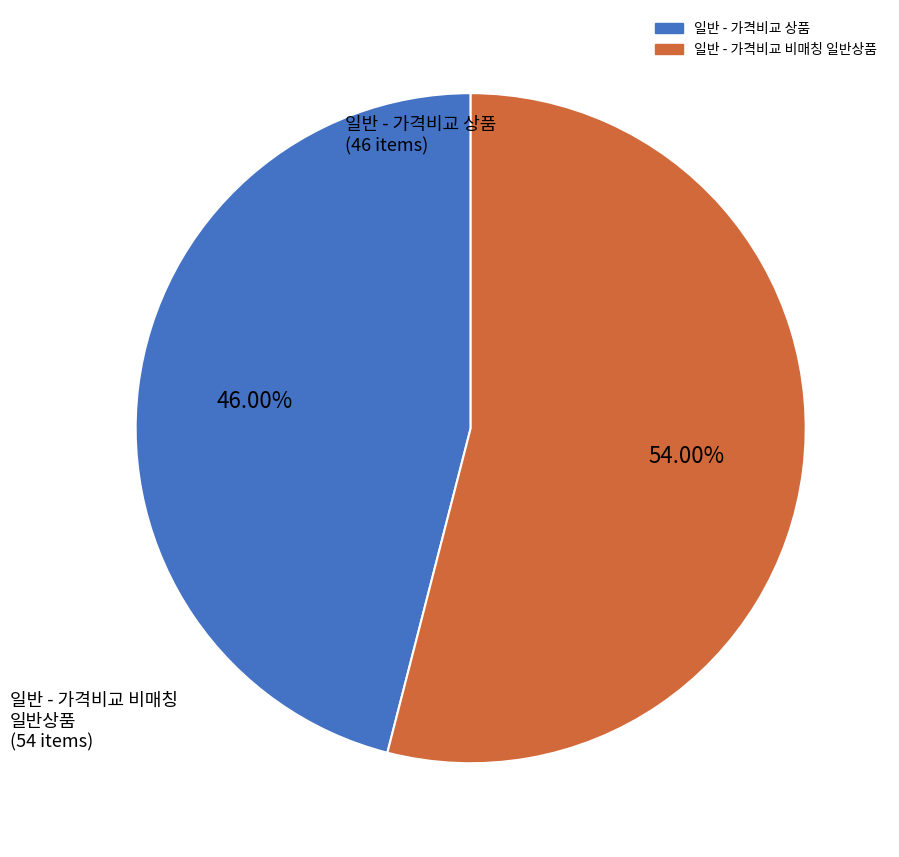

To the nearest percent, what percentage of the pie is 일반 - 가격비교 상품?

46%